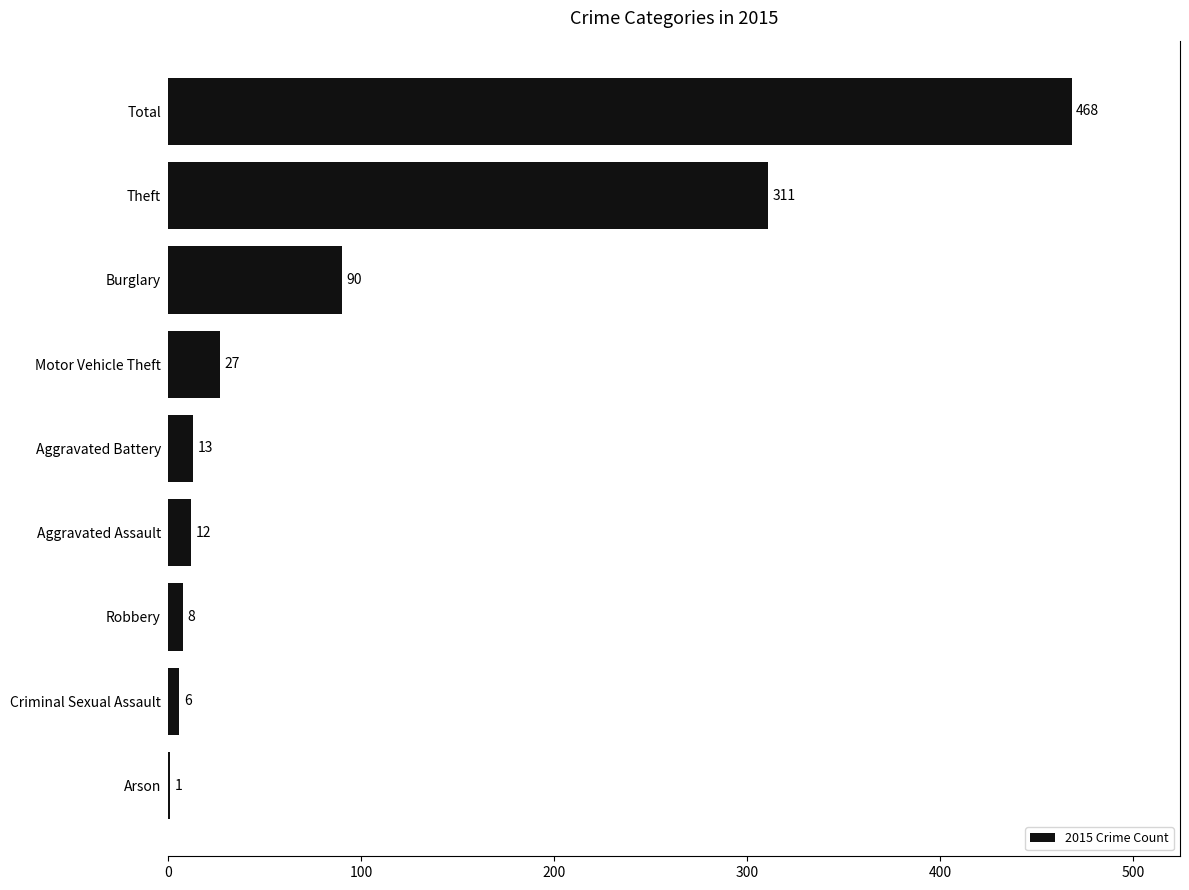

The chart shows a value of 1 at Arson. True or false?

True